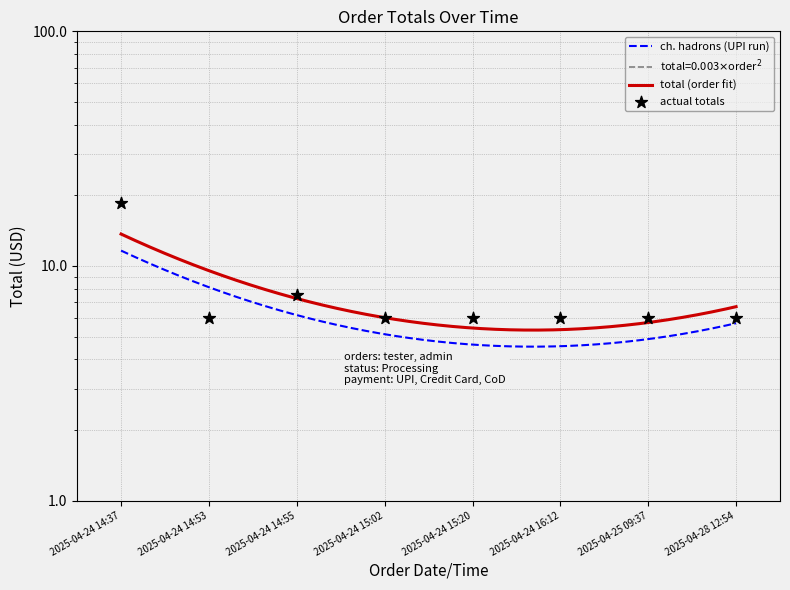

What is the ratio of the value at 2025-04-28 12:54 to the value at 2025-04-24 14:37?

0.3